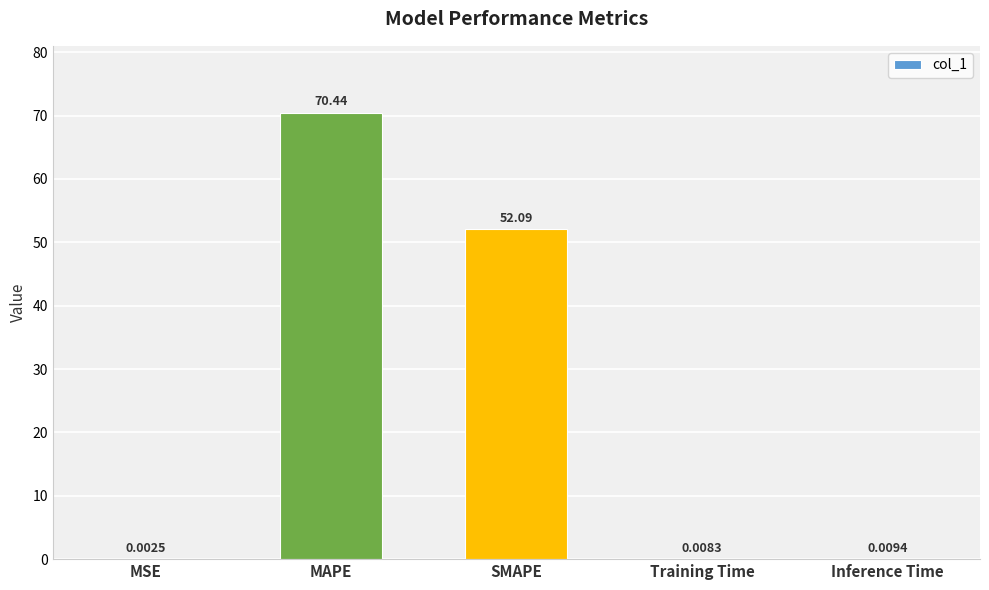

At which label is the value closest to 35?

SMAPE